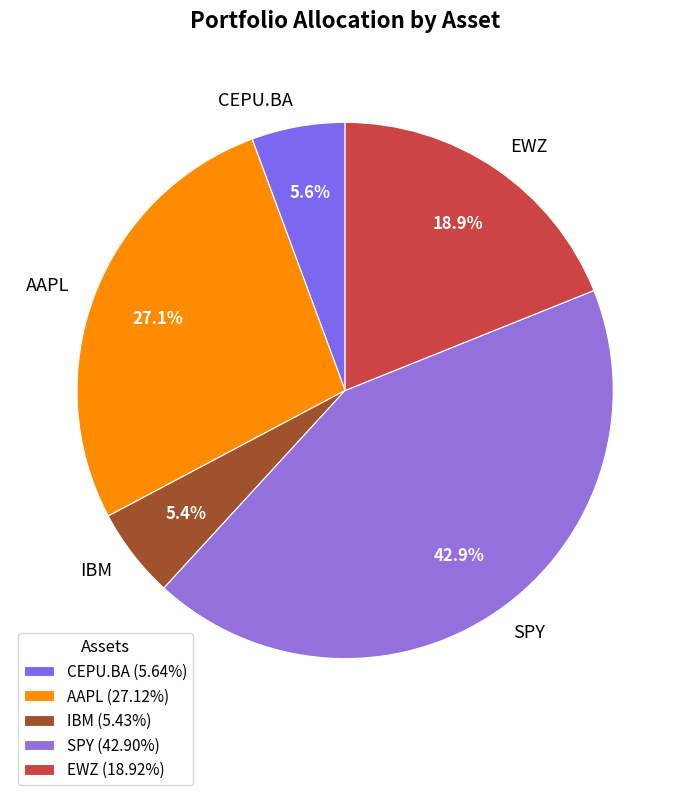

To the nearest percent, what is the combined percentage of AAPL and CEPU.BA?

33%